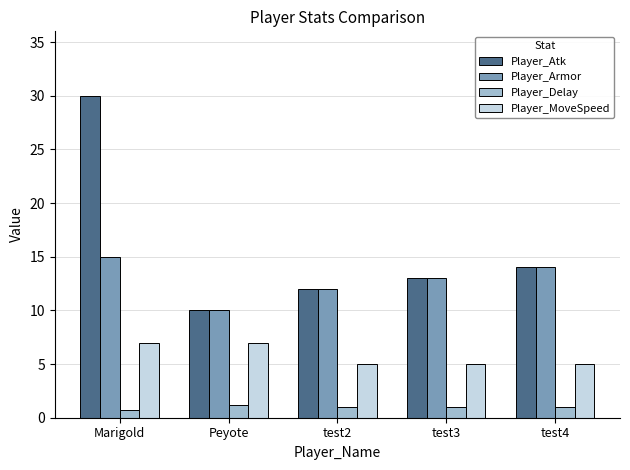

Reading left to right, transcribe all the data shown in this chart.

Player_Atk: Marigold=30.0	Peyote=10.0	test2=12.0	test3=13.0	test4=14.0
Player_Armor: Marigold=15.0	Peyote=10.0	test2=12.0	test3=13.0	test4=14.0
Player_Delay: Marigold=0.7	Peyote=1.2	test2=1.0	test3=1.0	test4=1.0
Player_MoveSpeed: Marigold=7.0	Peyote=7.0	test2=5.0	test3=5.0	test4=5.0